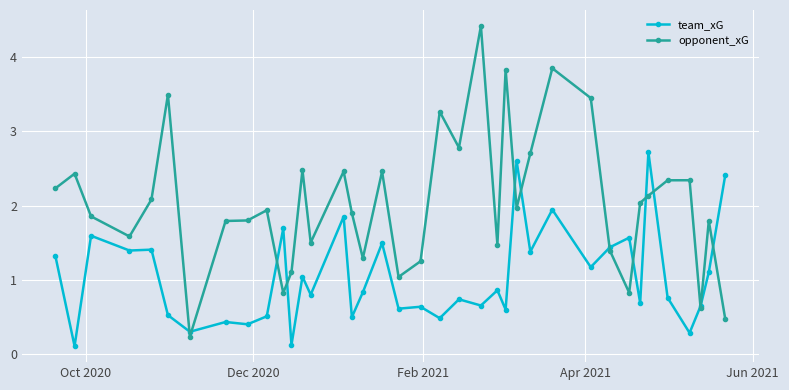

What is the highest value of the opponent_xG series?

4.4